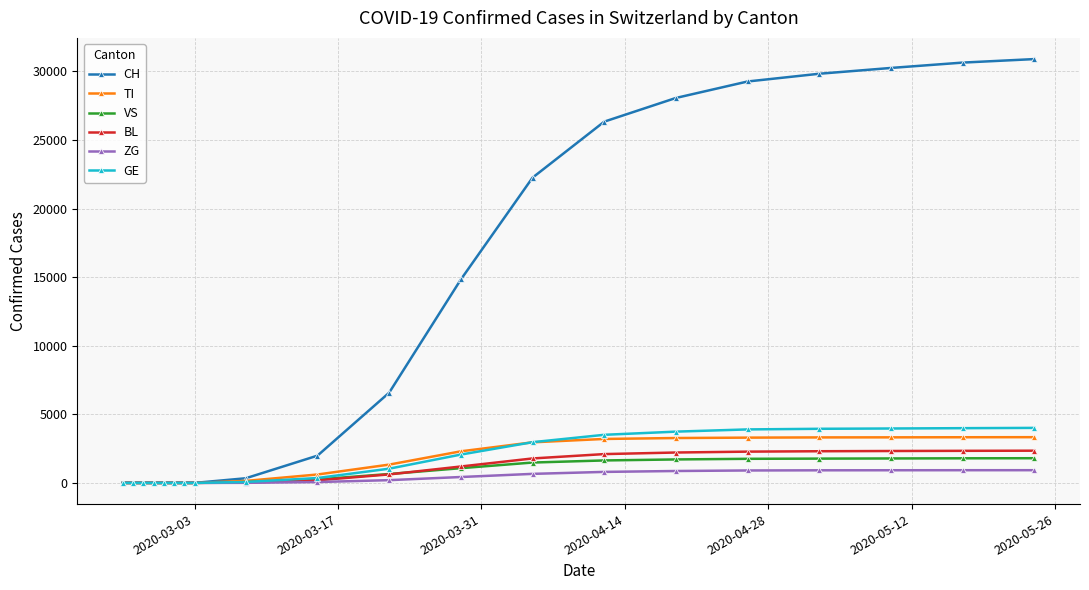

Which series has the largest total across all categories?

CH